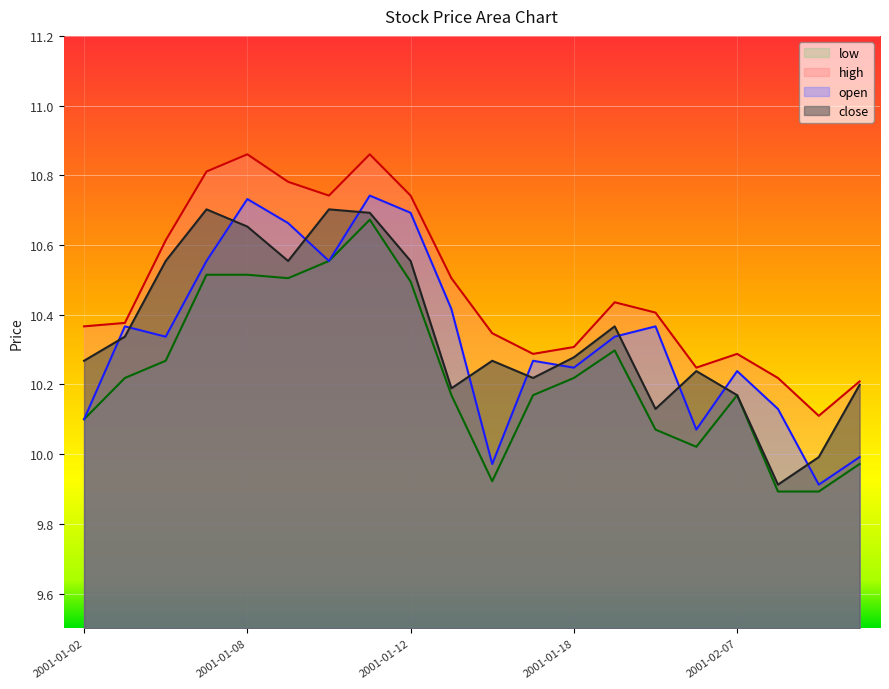

Is the value of close at 2001-01-17 greater than the value of low at 2001-01-19?

No